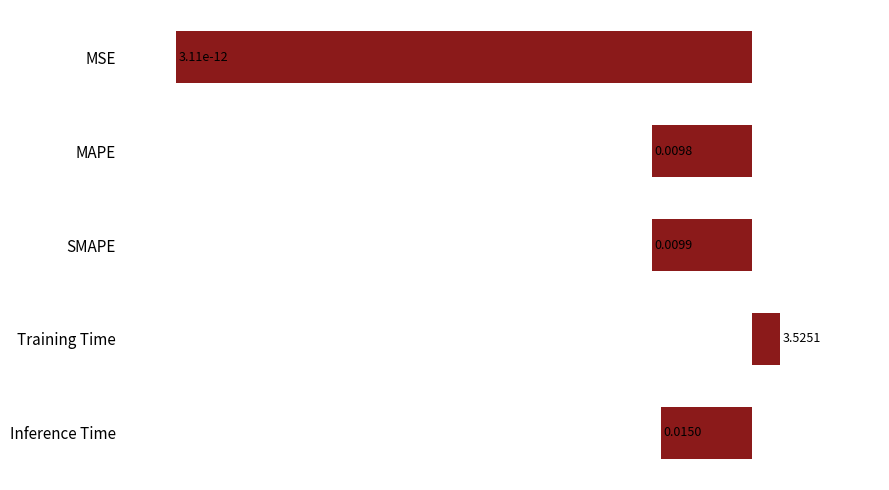

How many bars are there in total?

5